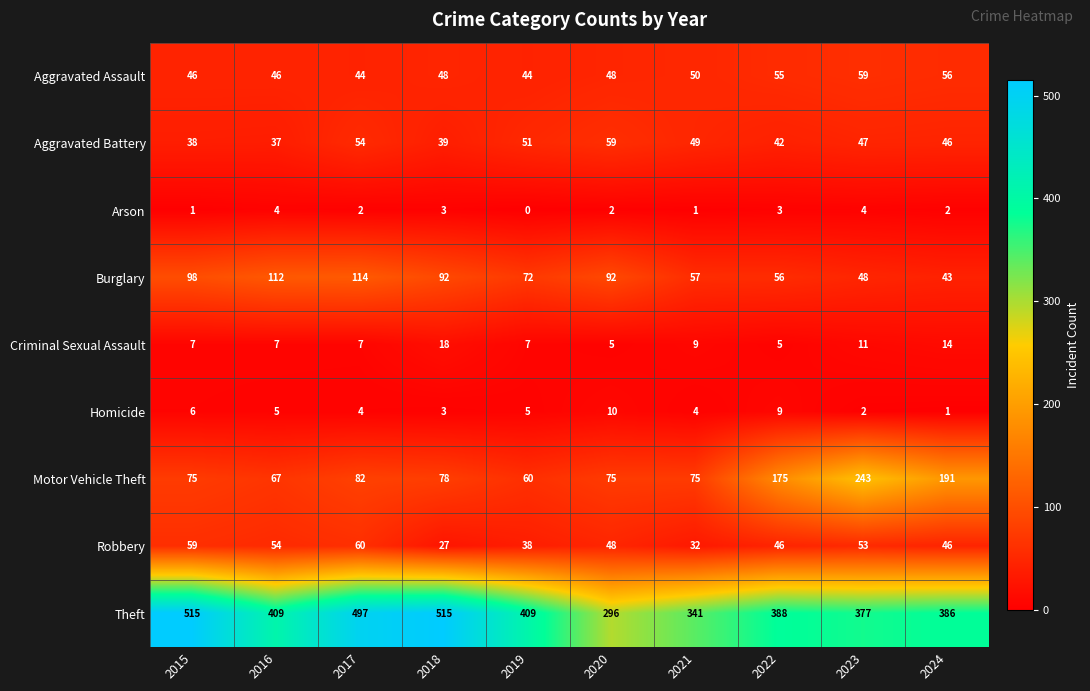

How many values in Arson are above zero?

9